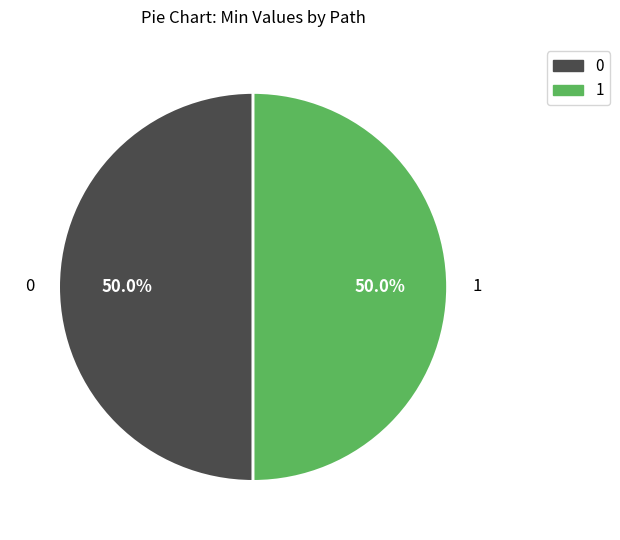

How many slices are in this pie chart?

2